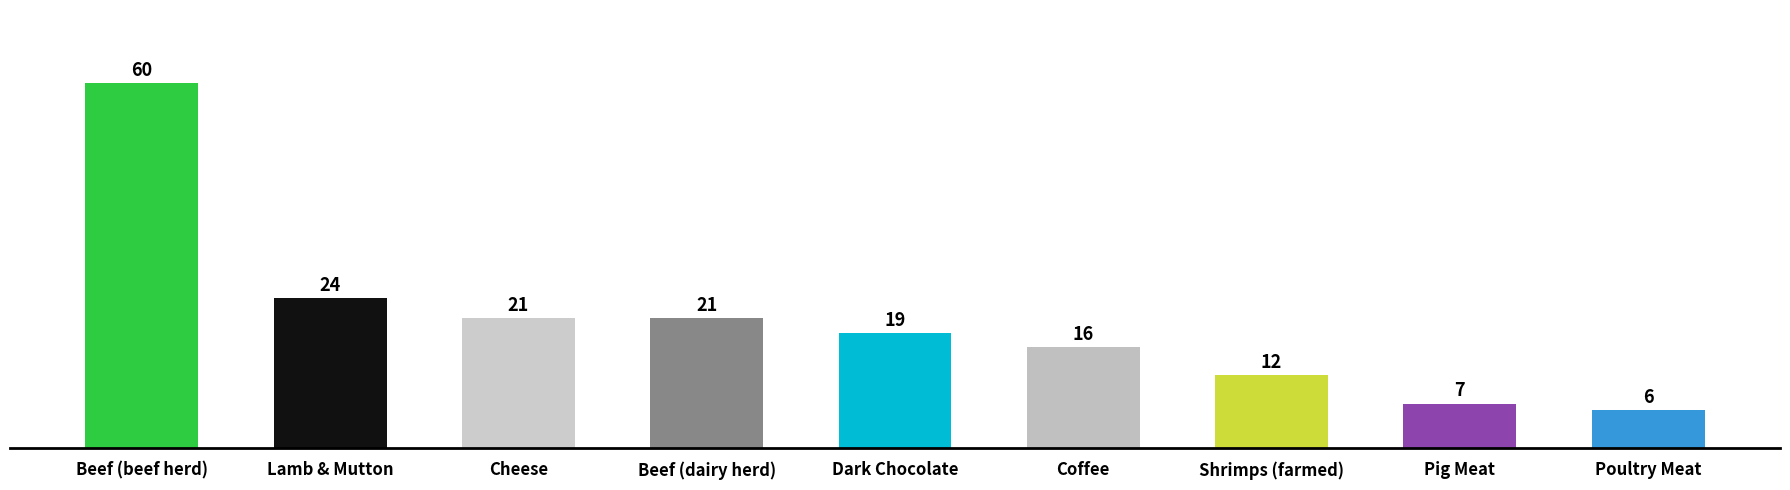

The chart shows a value of 9.7 at Lamb & Mutton. True or false?

False